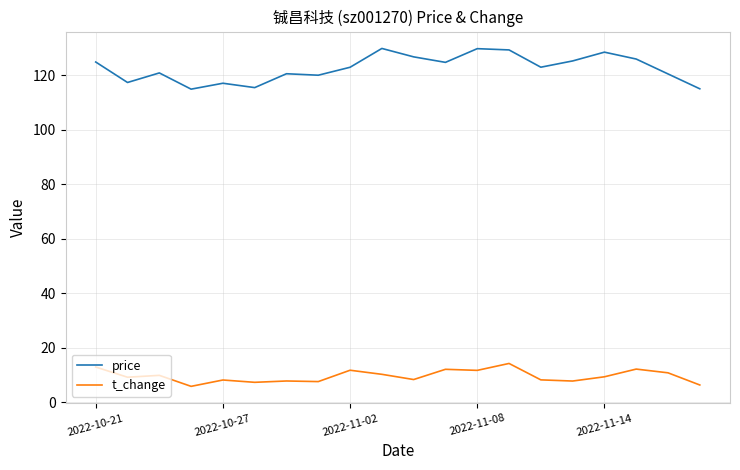

What is the difference between the maximum and minimum values in the t_change series?

8.4